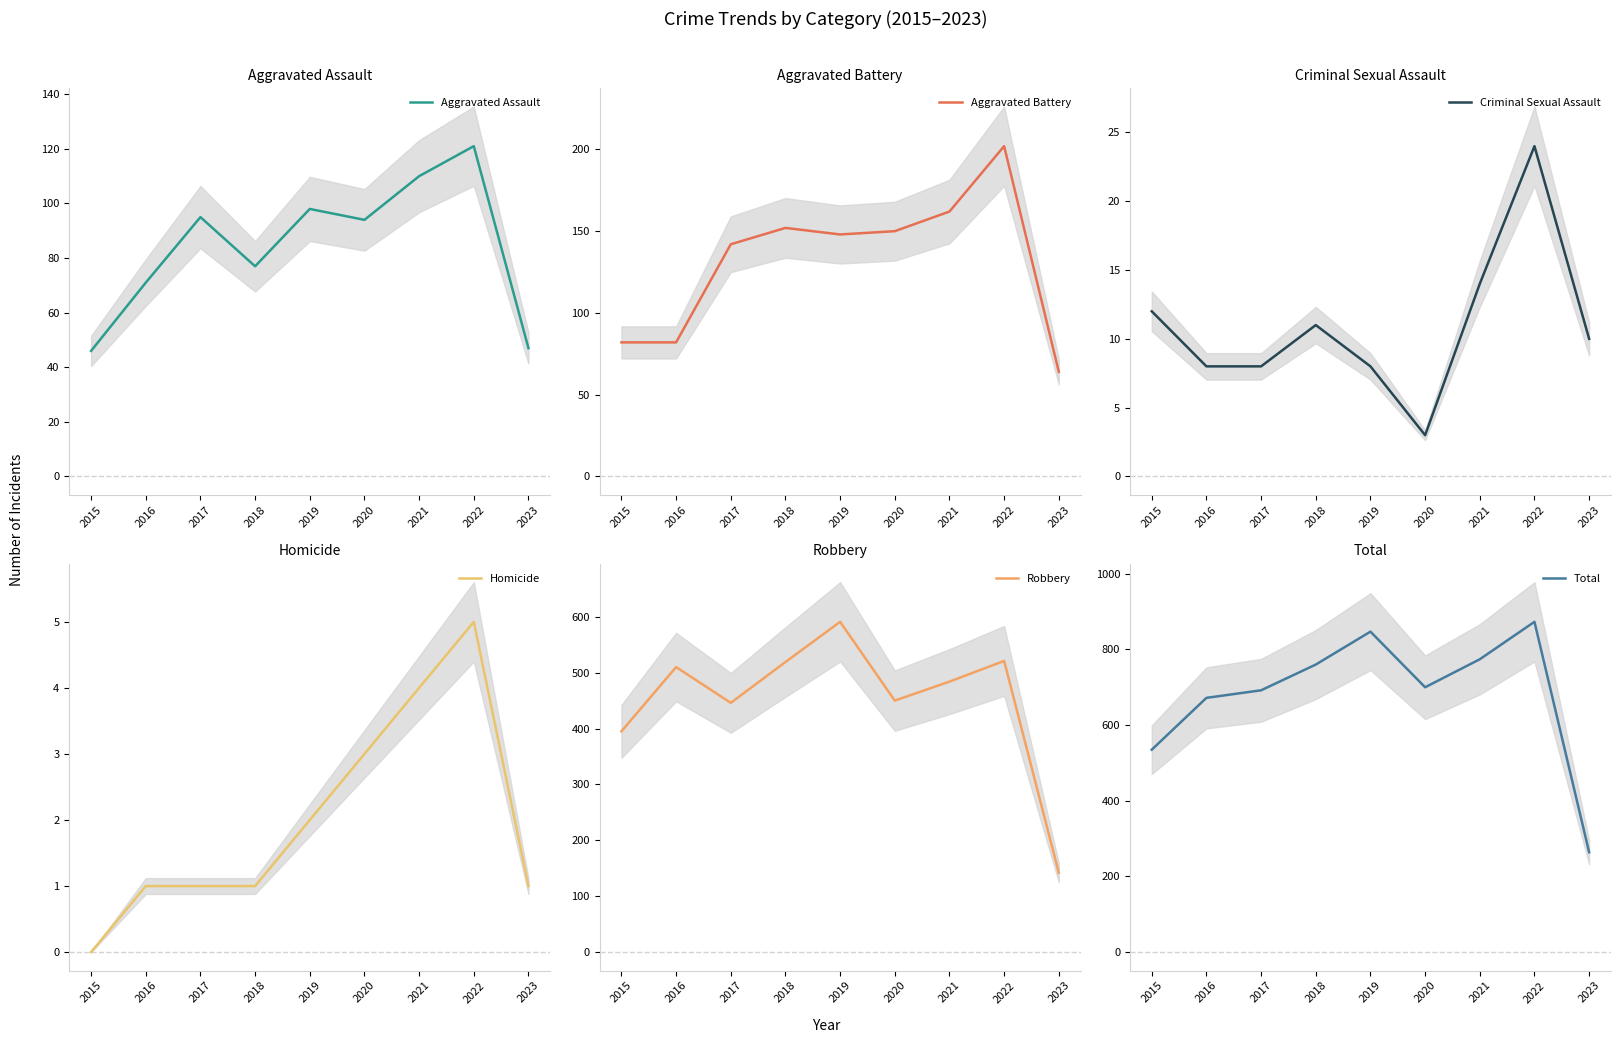

Between 2015 and 2022, which series saw the biggest shift?

Total